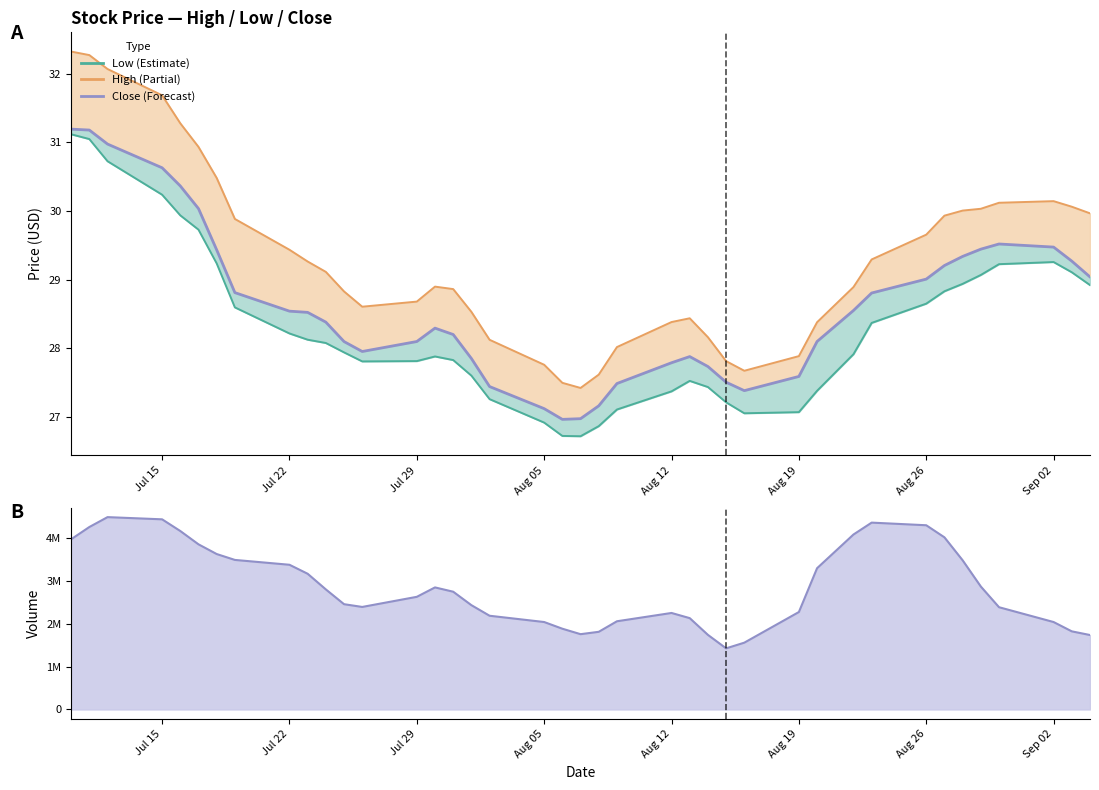

True or false: Close and Volume line cross at least once.

False